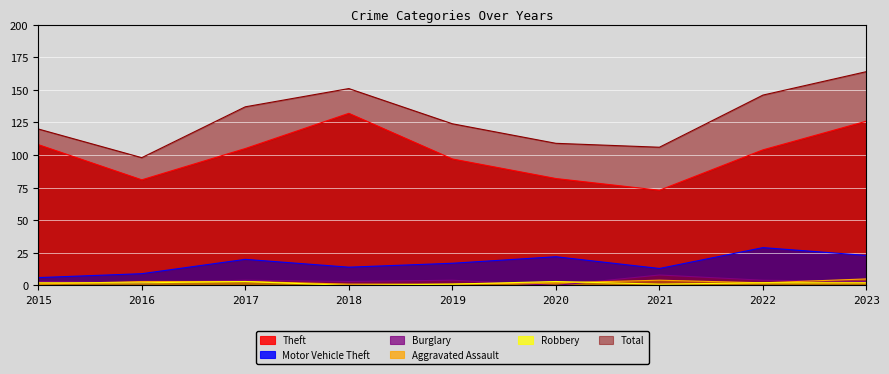

How many lines are shown in the chart?

6